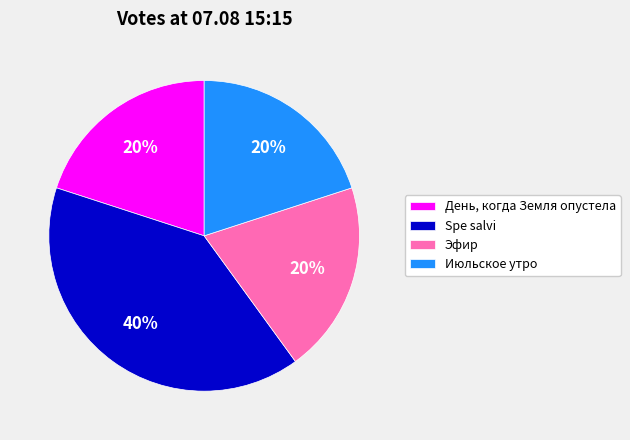

How many slices are in this pie chart?

4